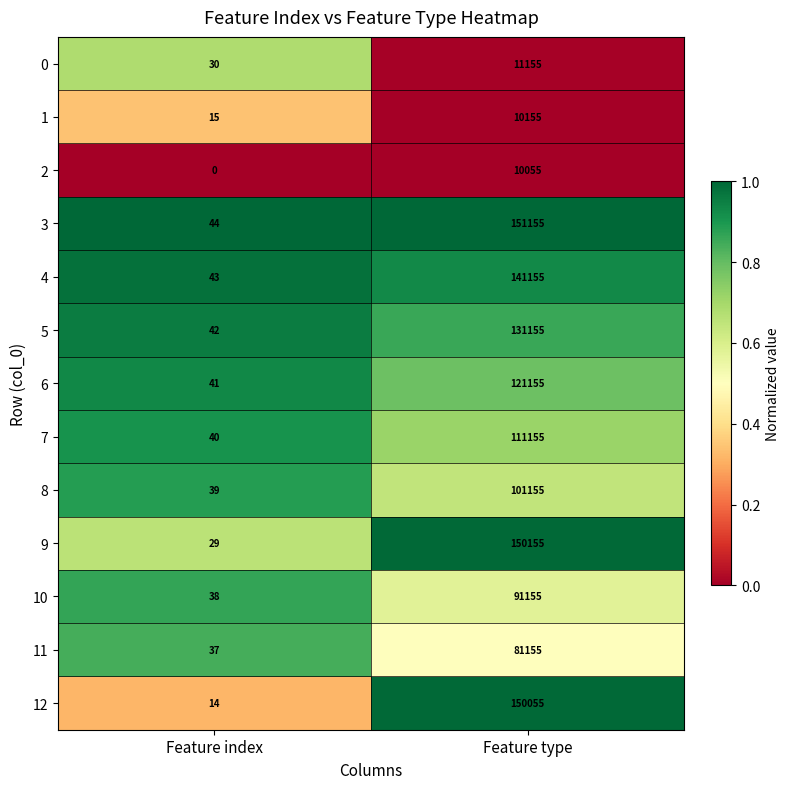

What is the maximum value for 1?

10155